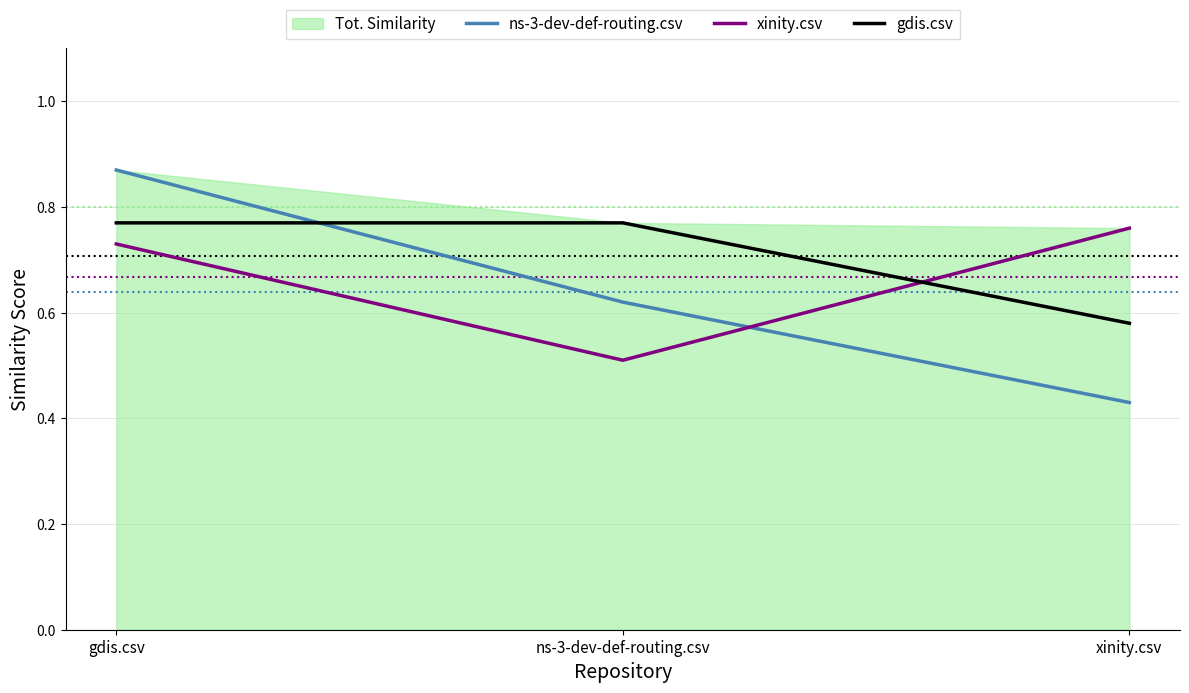

What is the lowest value of the gdis.csv series?

0.6